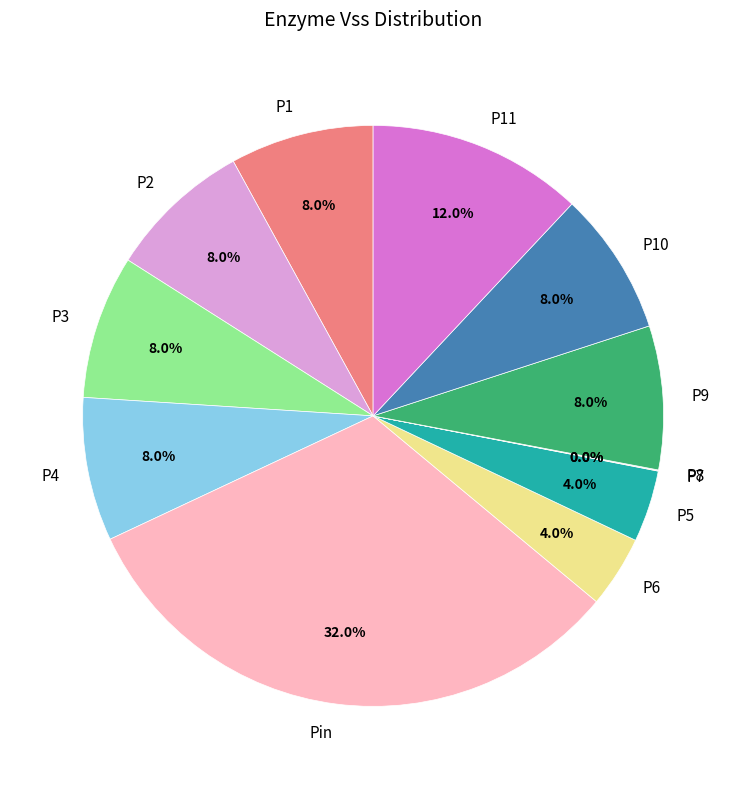

Which has a higher value, Pin or P9?

Pin